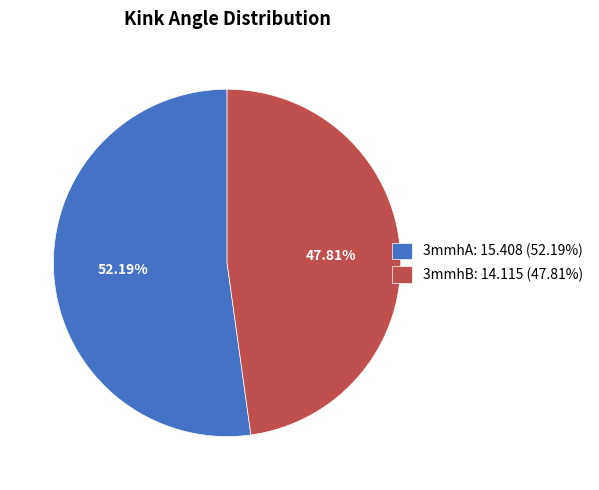

What percentage is the 3mmhA slice, to the nearest percent?

52%